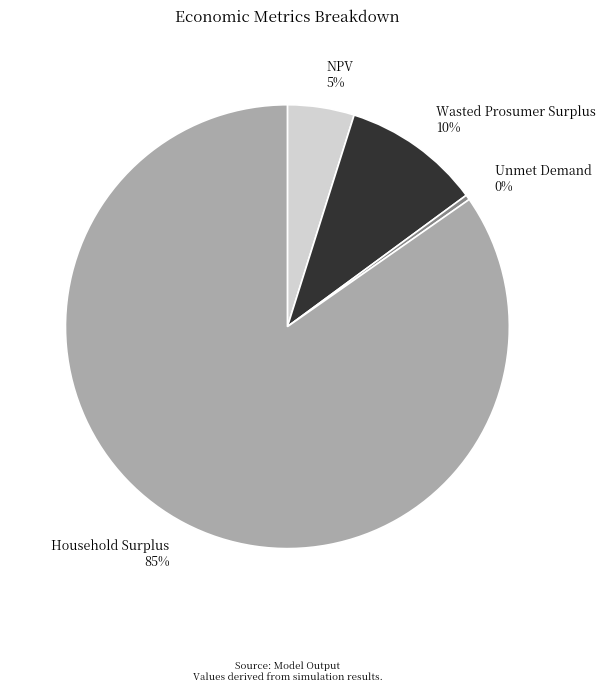

Which category has the biggest portion of the pie?

Household Surplus